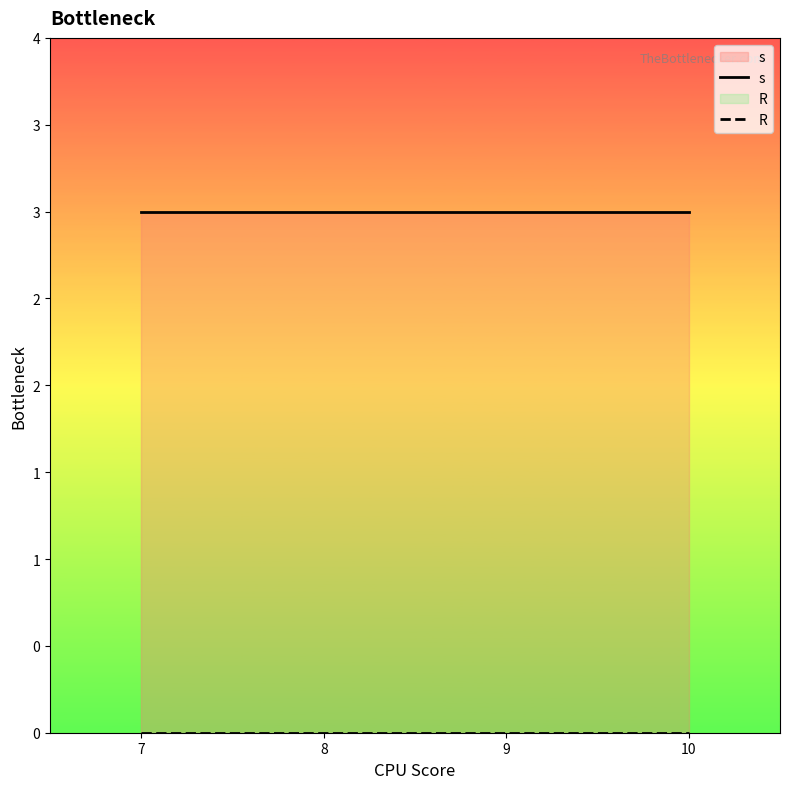

The value of s at 10 is 3. True or false?

True